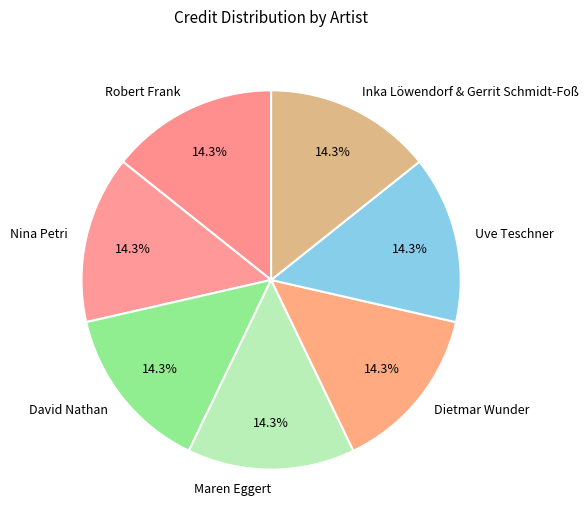

Does Uve Teschner represent more than half of the total?

No